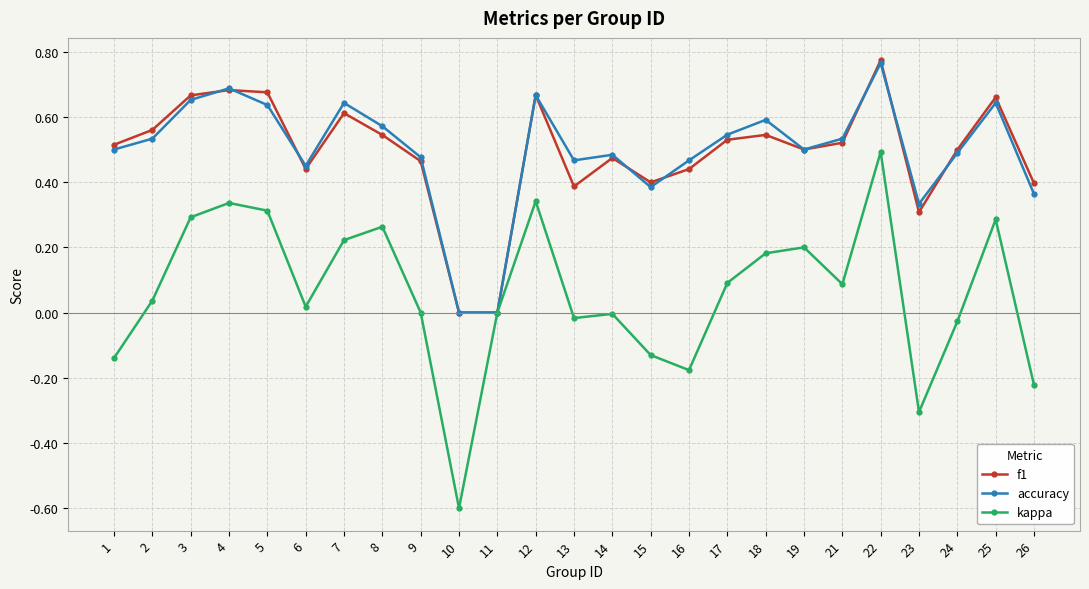

Which label corresponds to the smallest value in the chart?

10